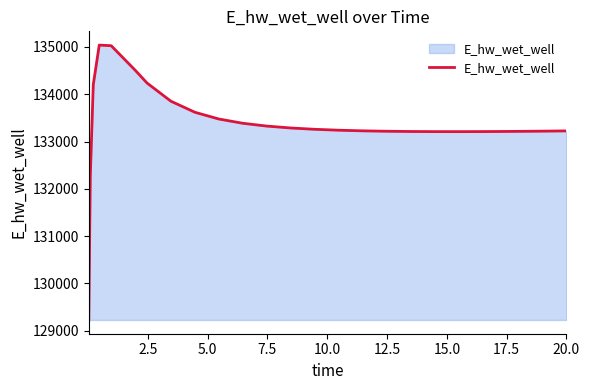

What is the greatest value displayed?

135040.5